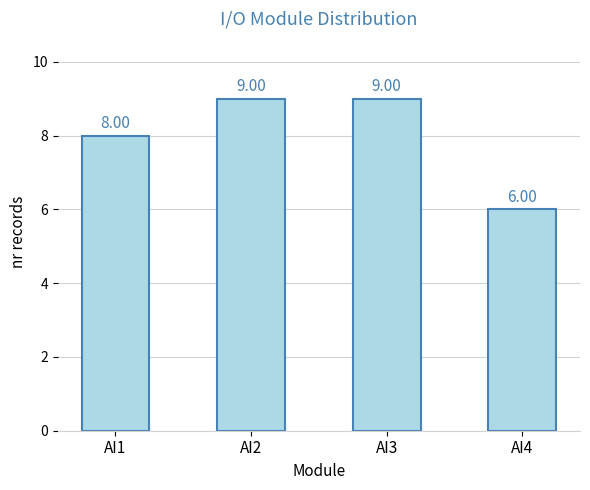

The chart shows a value of 3 at AI1. True or false?

False